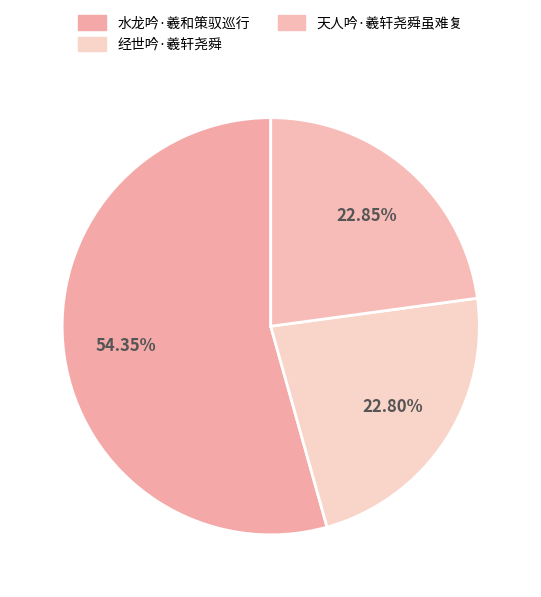

How many segments does this pie chart have?

3